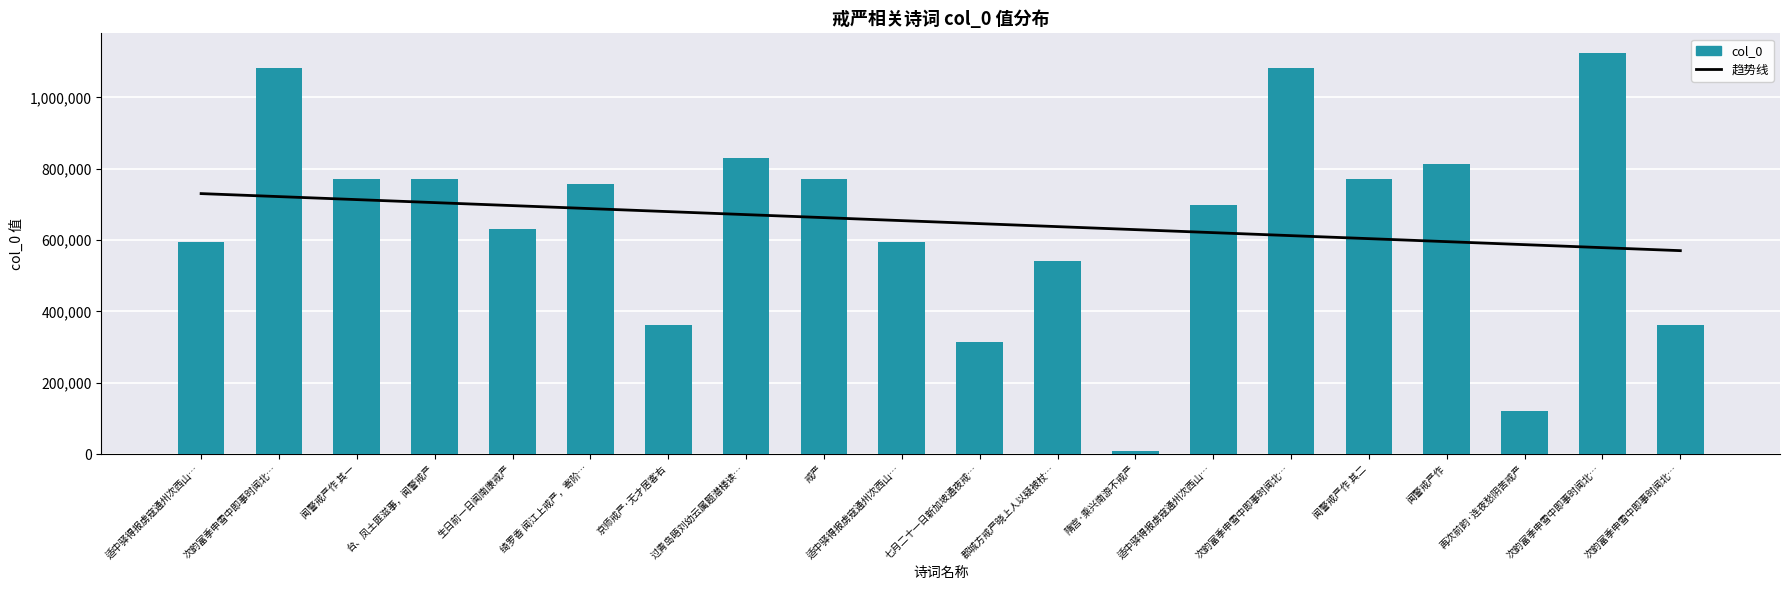

The value of col_0 at 闻警戒严作 其一 is 772136.0. True or false?

True